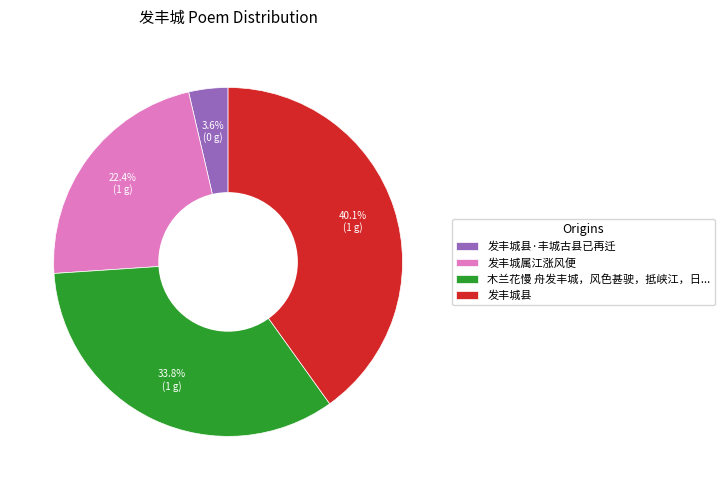

Between 发丰城属江涨风便 and 木兰花慢 舟发丰城，风色甚驶，抵峡江，日..., which is larger?

木兰花慢 舟发丰城，风色甚驶，抵峡江，日...